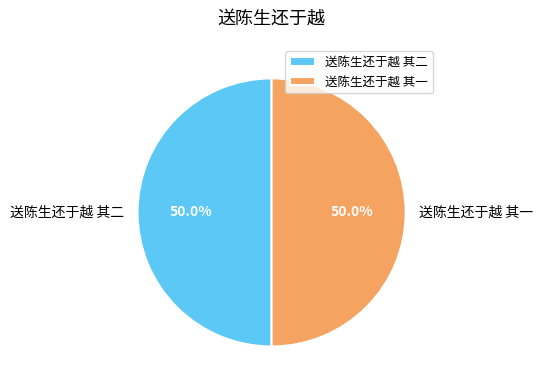

Combined, what portion of the pie is 送陈生还于越 其二 and 送陈生还于越 其一?

100.0%